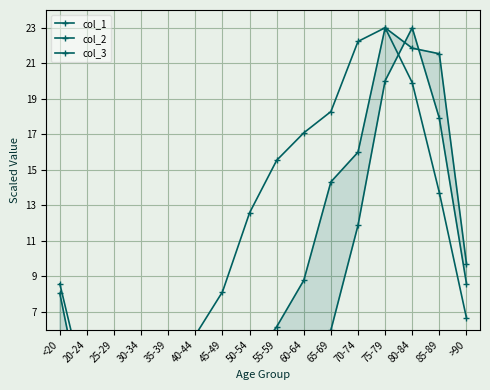

Is it true that col_3 equals 36.0 at 75-79?

False